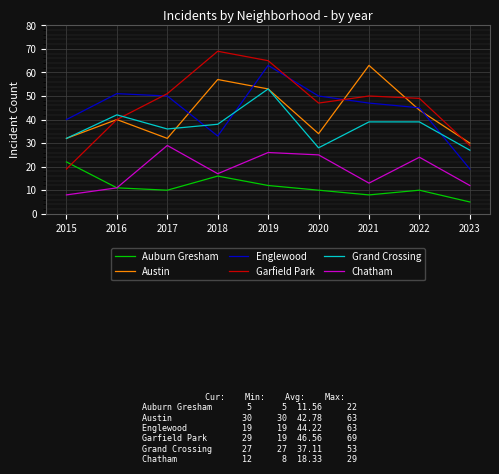

Reading left to right, transcribe all the data shown in this chart.

Auburn Gresham: 22	11	10	16	12	10	8	10	5
Austin: 32	40	32	57	53	34	63	44	30
Englewood: 40	51	50	33	63	50	47	45	19
Garfield Park: 19	40	51	69	65	47	50	49	29
Grand Crossing: 32	42	36	38	53	28	39	39	27
Chatham: 8	11	29	17	26	25	13	24	12